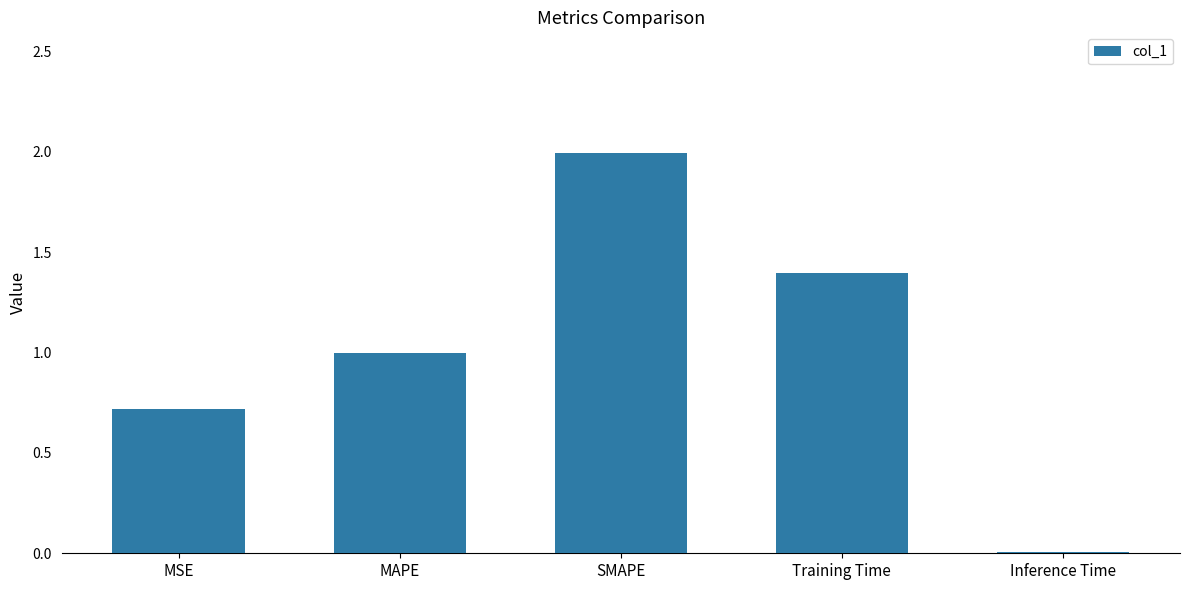

Does the chart contain stacked bars?

No